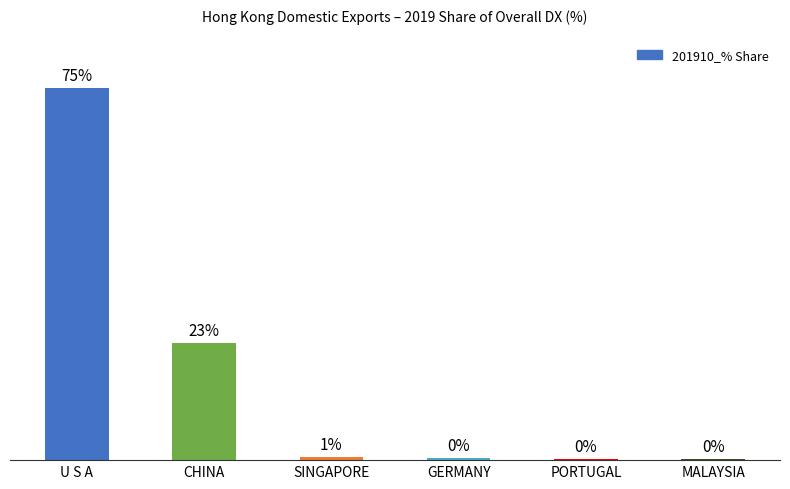

At which label is the value closest to 37?

CHINA